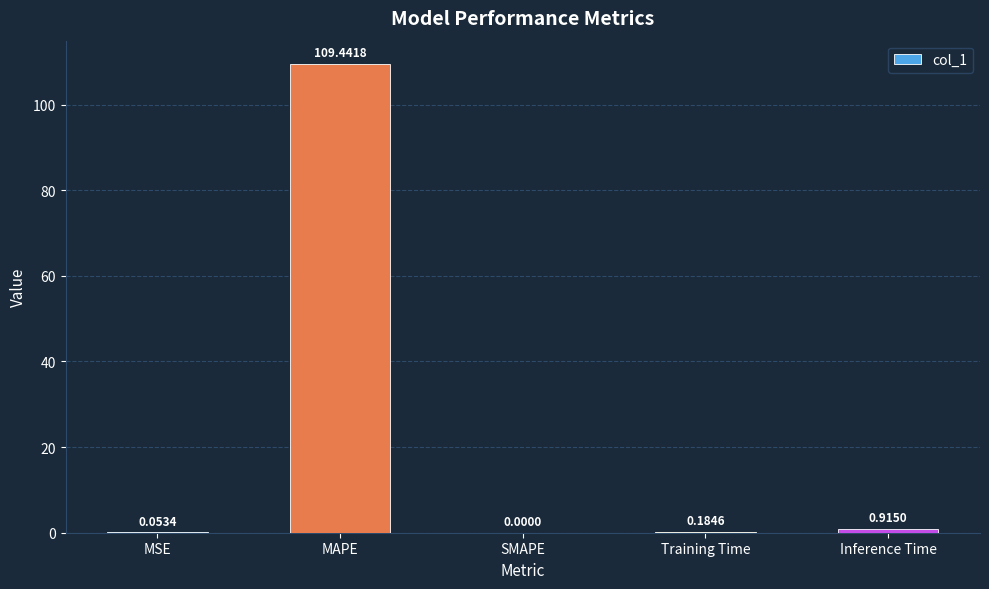

Which category has the highest value across all series?

MAPE